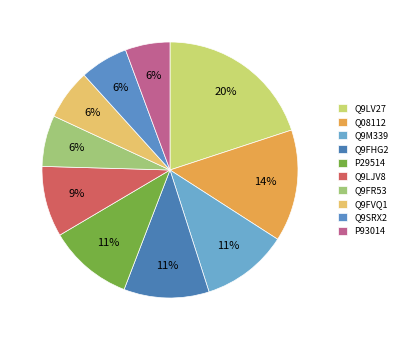

What percentage is the Q08112 slice, to the nearest percent?

14%